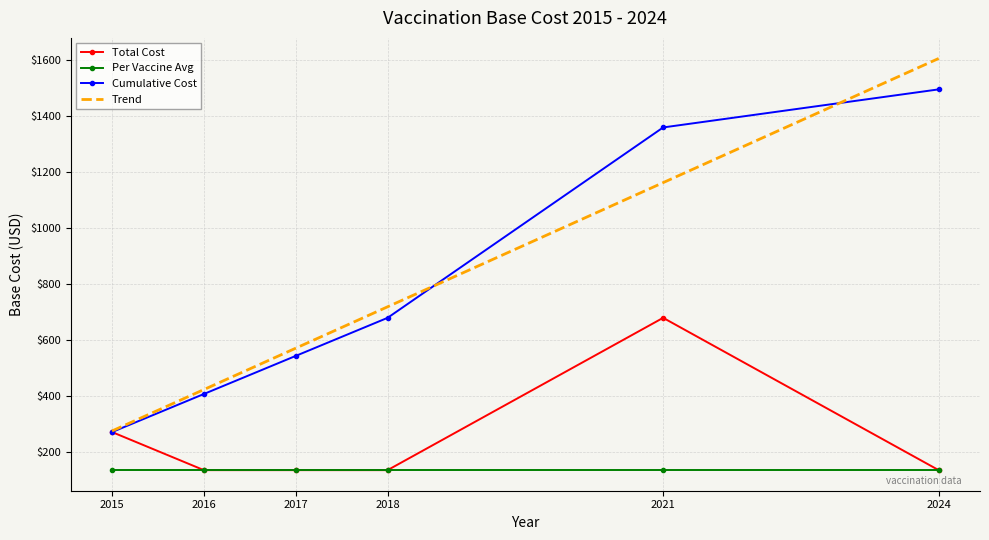

List the series in order of their peak value, lowest first.

Per Vaccine Avg, Total Cost, Cumulative Cost, Trend